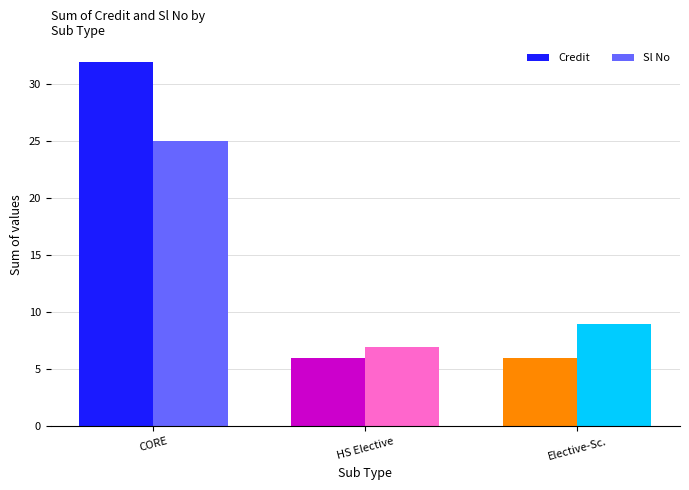

How many series are shown in this chart?

2